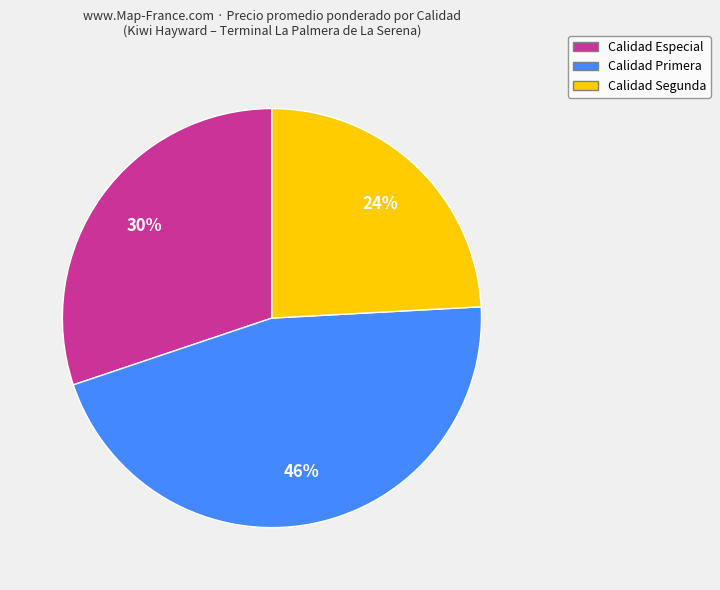

Is there a majority slice in this chart?

No